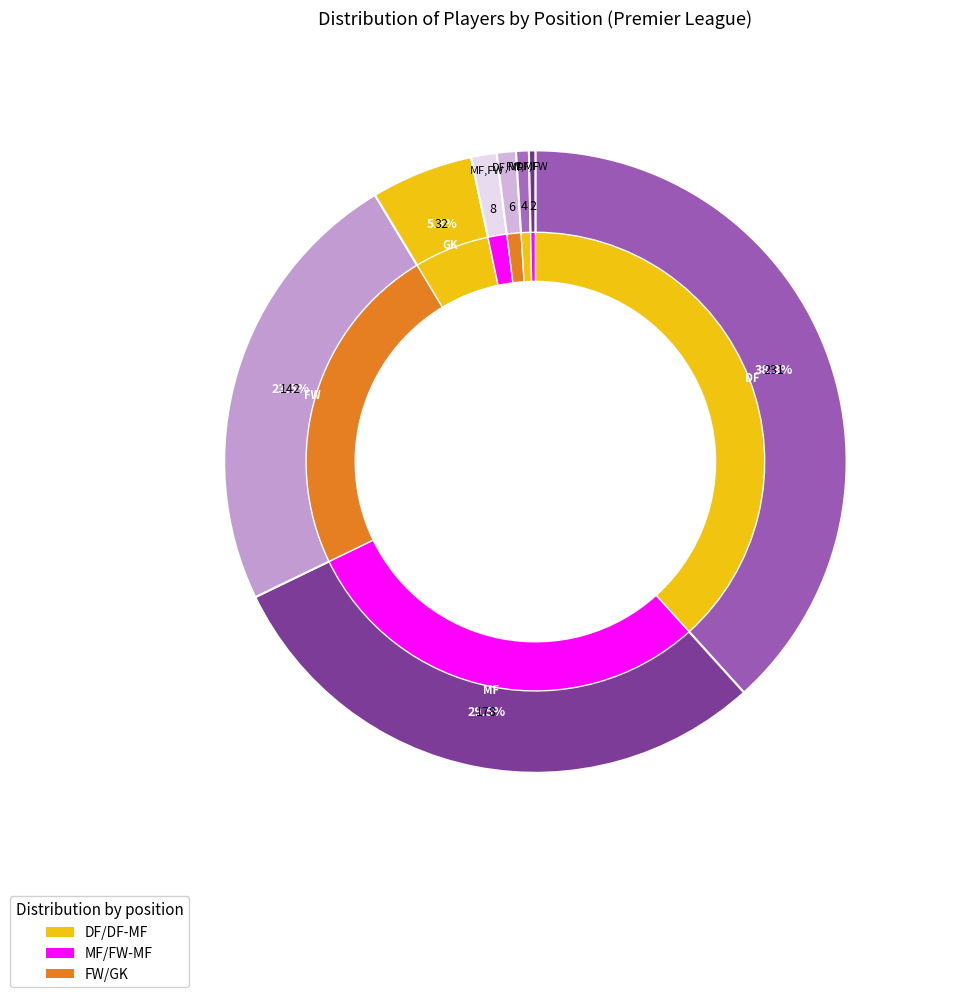

How many slices are in this pie chart?

8